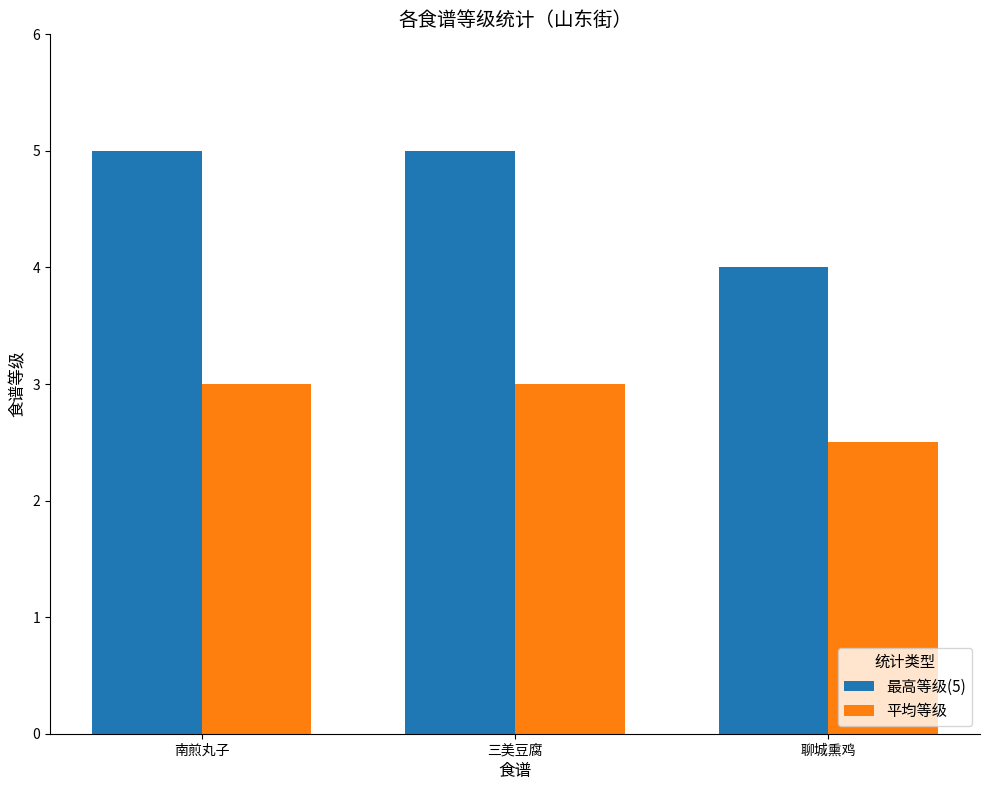

What is the minimum value for 最高等级(5)?

4.0